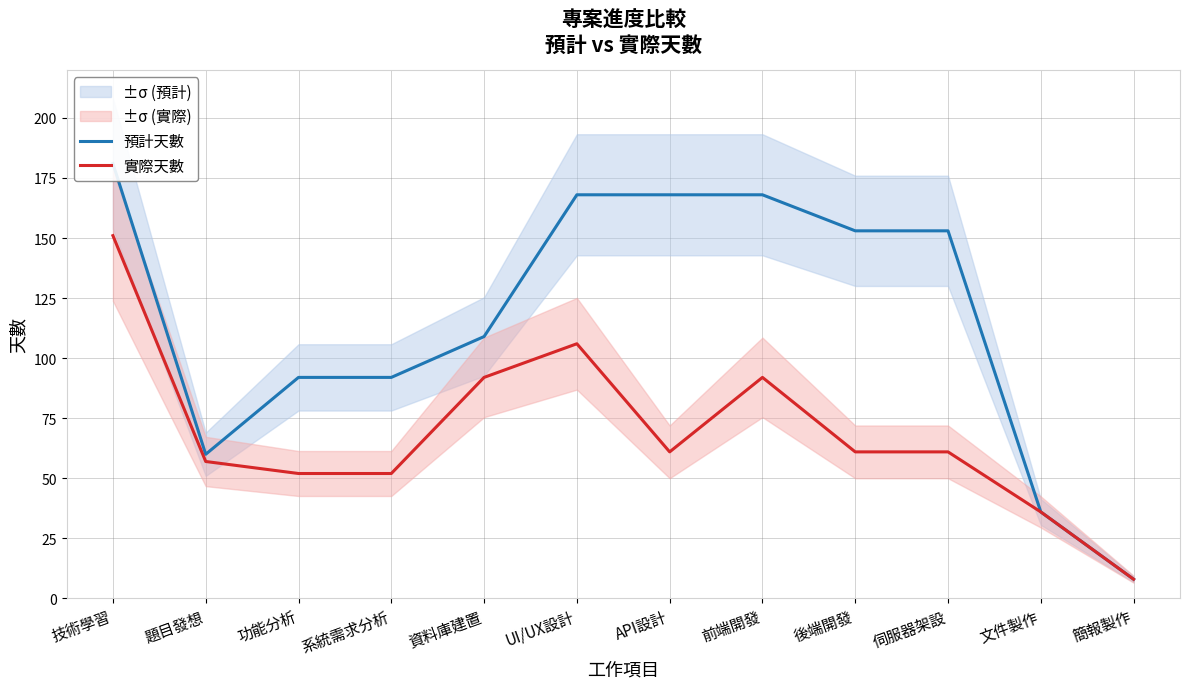

True or false: 實際天數 and 預計天數 intersect in this chart.

False